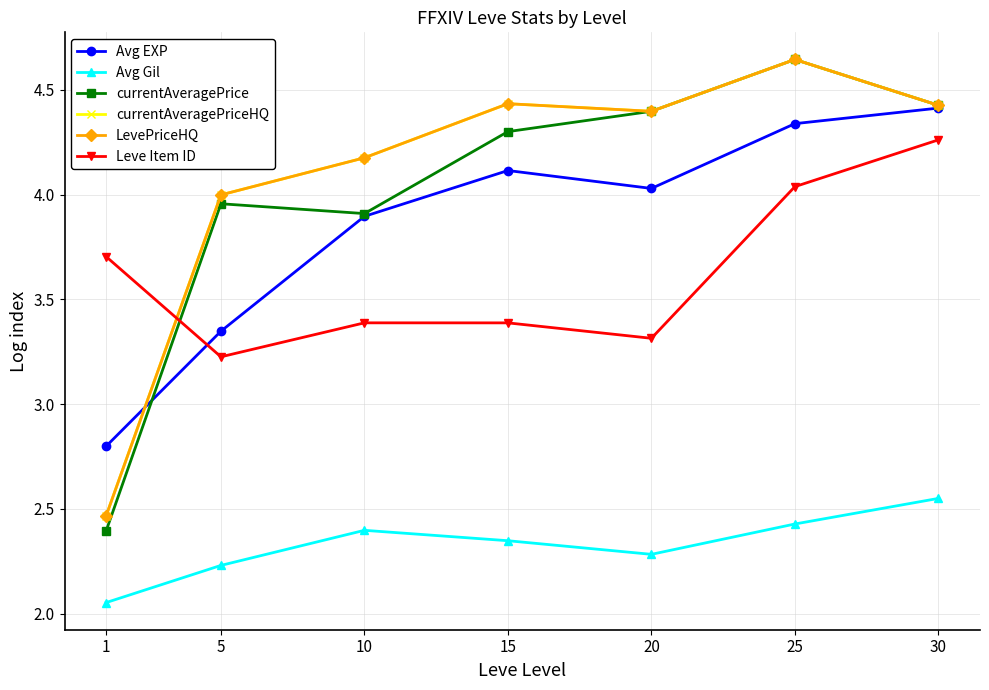

What is the highest value of the Leve Item ID series?

4.3